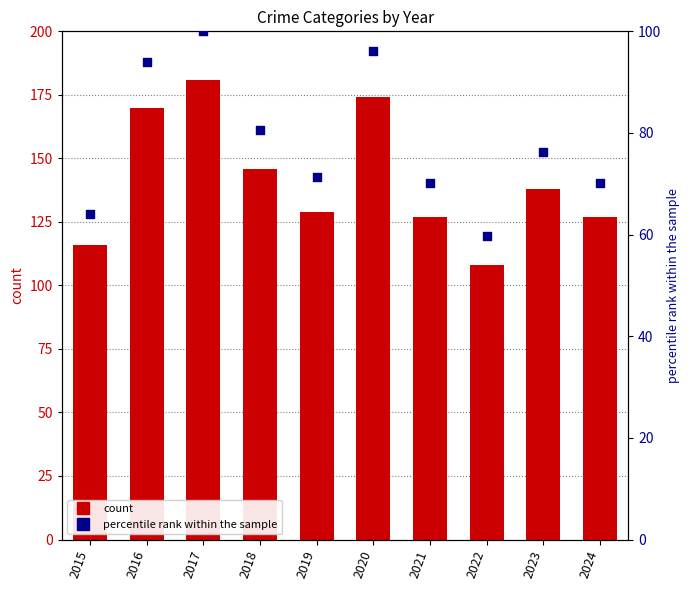

At which category is the sum across all series the highest?

2017